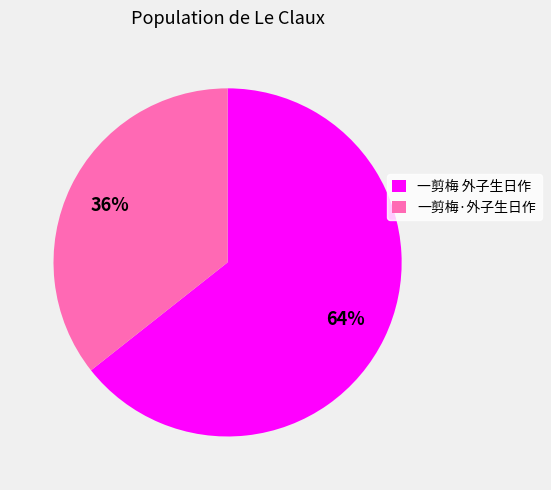

Which category has the smallest portion of the pie?

一剪梅·外子生日作